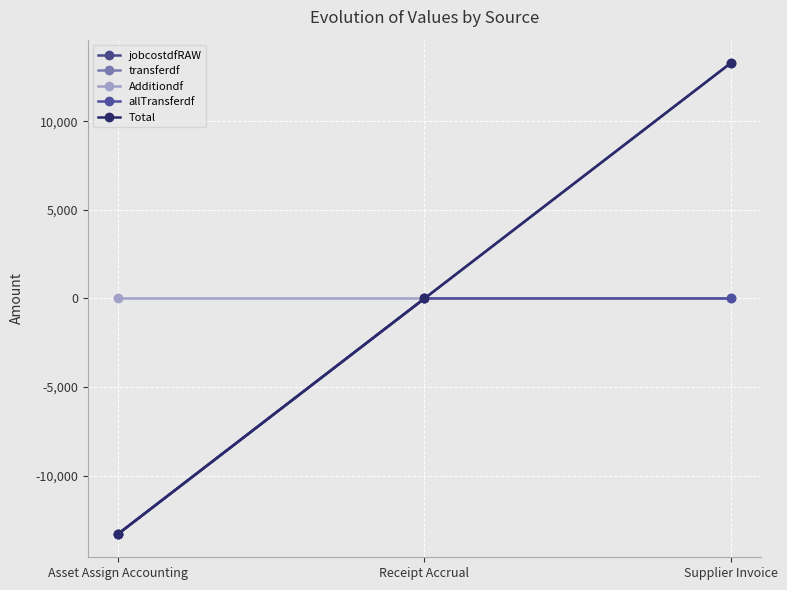

At which label is Additiondf closest to 6638?

Asset Assign Accounting